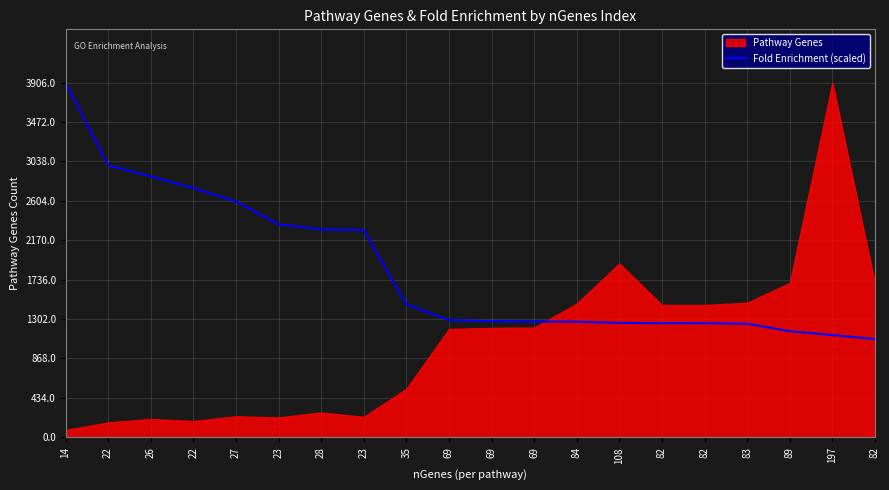

What is the maximum value shown in the chart?

3906.0